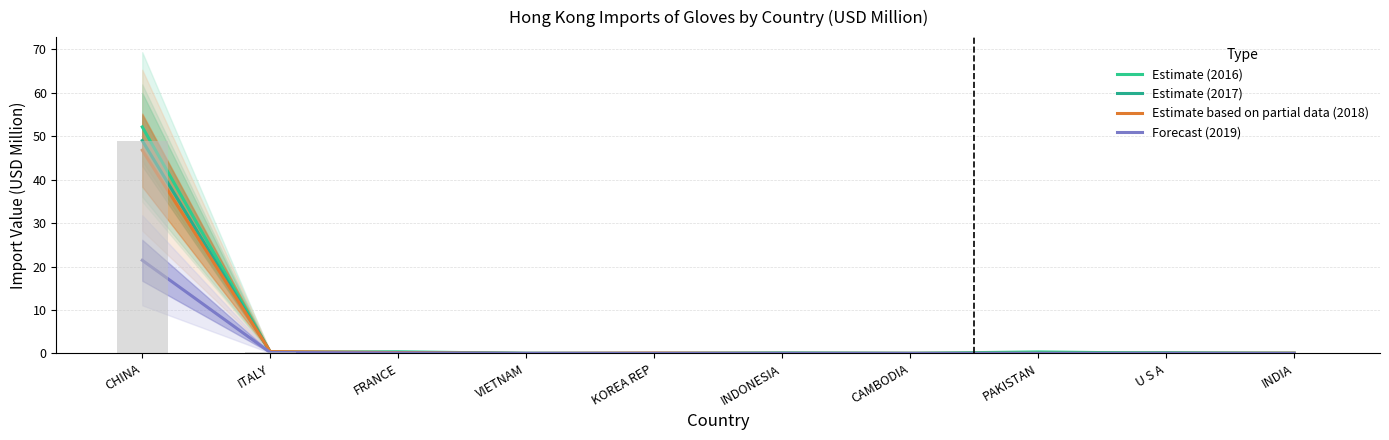

Reading right to left, extract all data points from this chart.

Estimate (2016): INDIA=0.1	U S A=0.0	PAKISTAN=0.3	CAMBODIA=0.0	INDONESIA=0.1	KOREA REP=0.0	VIETNAM=0.0	FRANCE=0.4	ITALY=0.2	CHINA=52.1
Estimate (2017): INDIA=0.0	U S A=0.2	PAKISTAN=0.0	CAMBODIA=0.0	INDONESIA=0.1	KOREA REP=0.0	VIETNAM=0.0	FRANCE=0.2	ITALY=0.3	CHINA=49.0
Estimate based on partial data (2018): INDIA=0.1	U S A=0.0	PAKISTAN=0.0	CAMBODIA=0.0	INDONESIA=0.0	KOREA REP=0.1	VIETNAM=0.0	FRANCE=0.2	ITALY=0.4	CHINA=46.8
Forecast (2019): INDIA=0.0	U S A=0.0	PAKISTAN=0.0	CAMBODIA=0.0	INDONESIA=0.0	KOREA REP=0.0	VIETNAM=0.0	FRANCE=0.1	ITALY=0.2	CHINA=21.4